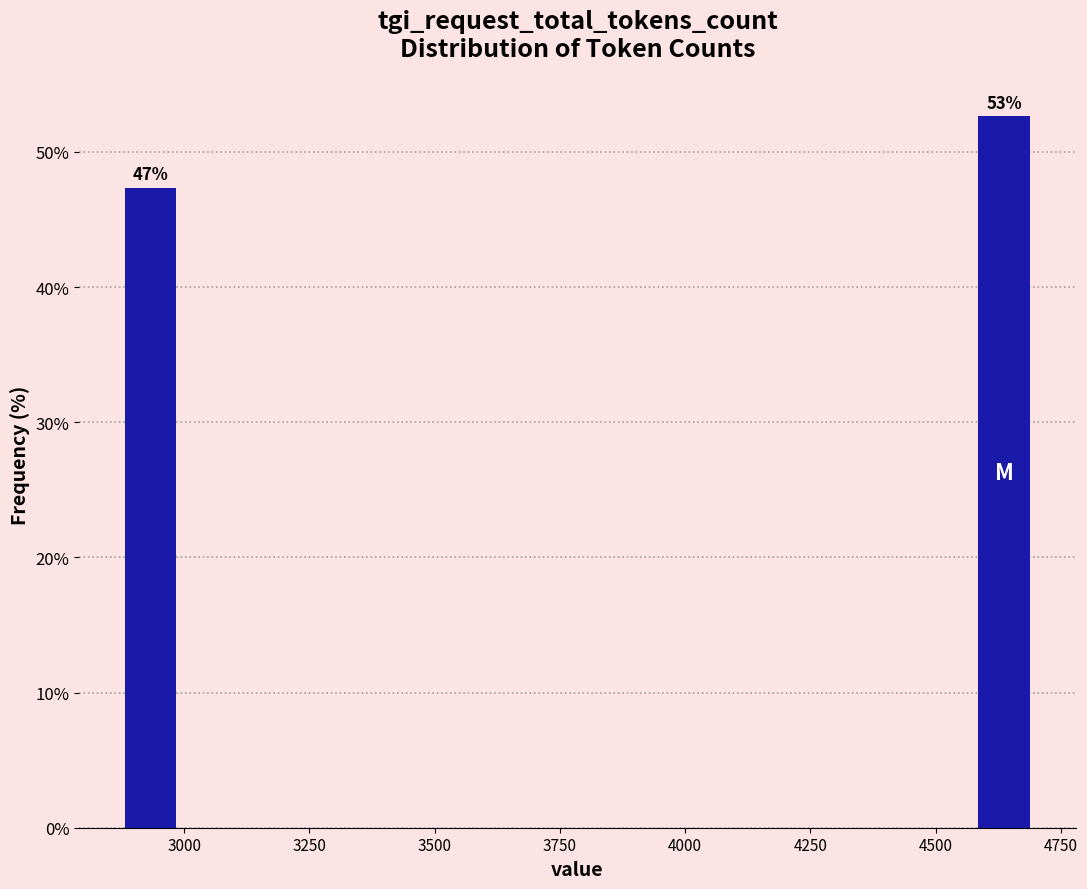

Around what value on the x-axis is the tallest bar? Give the approximate position of its centre, as read against the axis.

4650